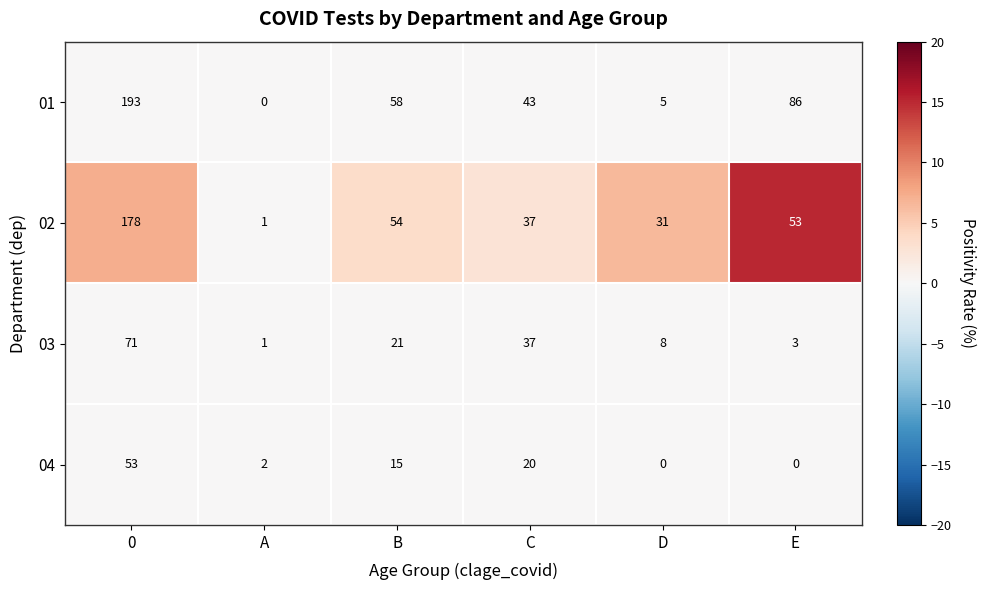

At which category is the sum across all series the highest?

0